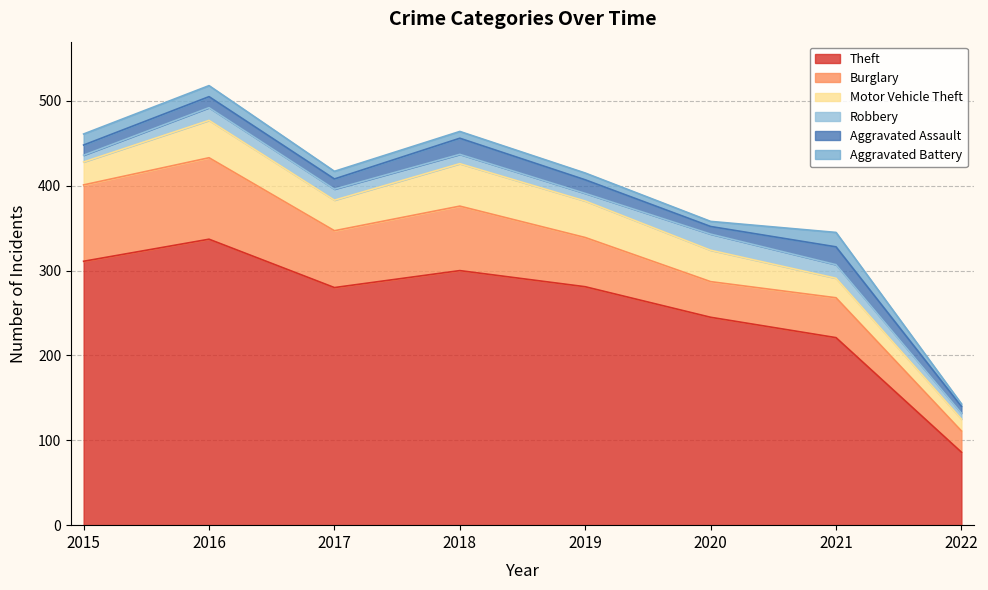

Which series has the largest total across all categories?

Theft